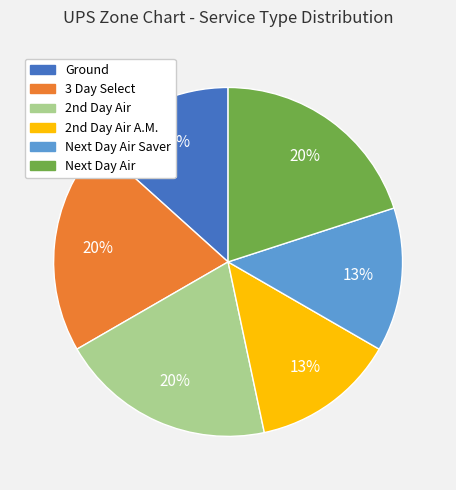

To the nearest percent, what is the average slice percentage?

17%